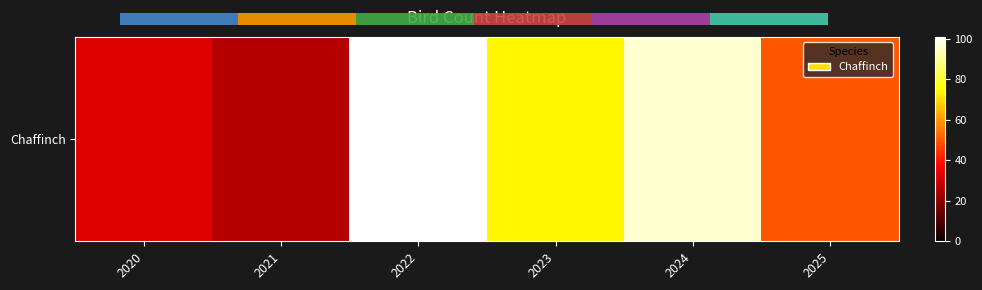

List the labels in order of value, largest first.

2022, 2024, 2023, 2025, 2020, 2021